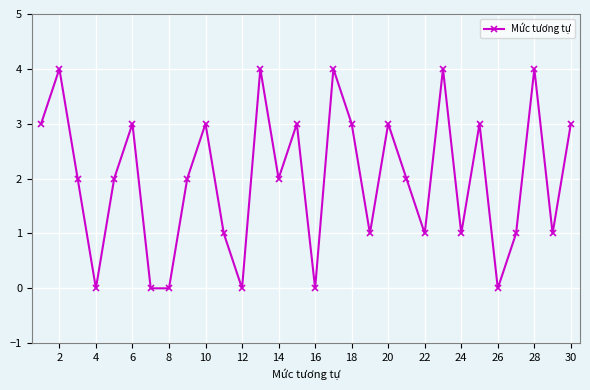

How many interior local peaks (higher than both neighbors) does the data have?

10